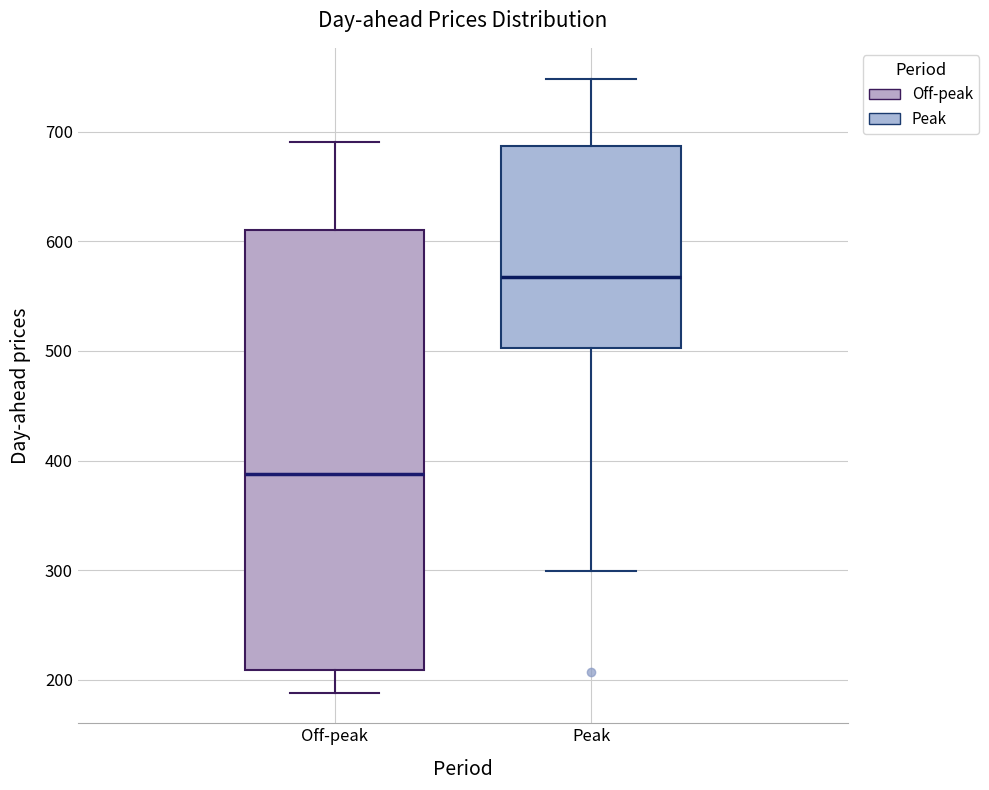

Which box has the highest median line?

Peak